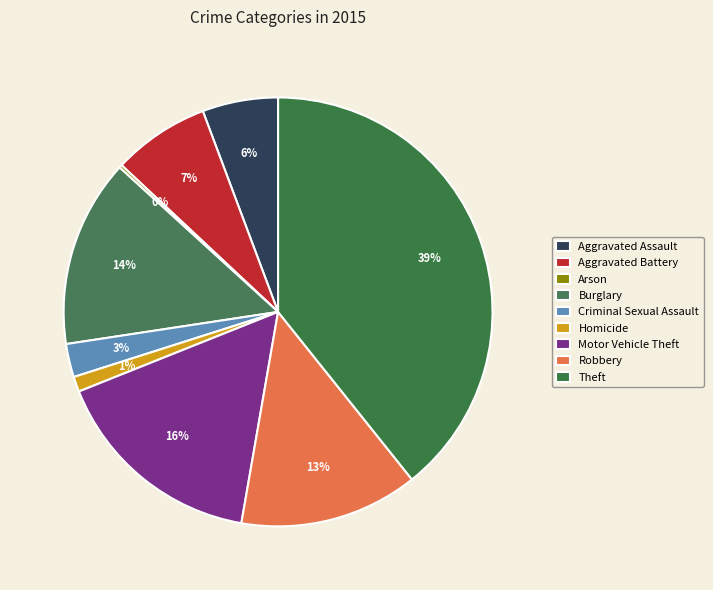

To the nearest percent, what is the average slice percentage?

11%